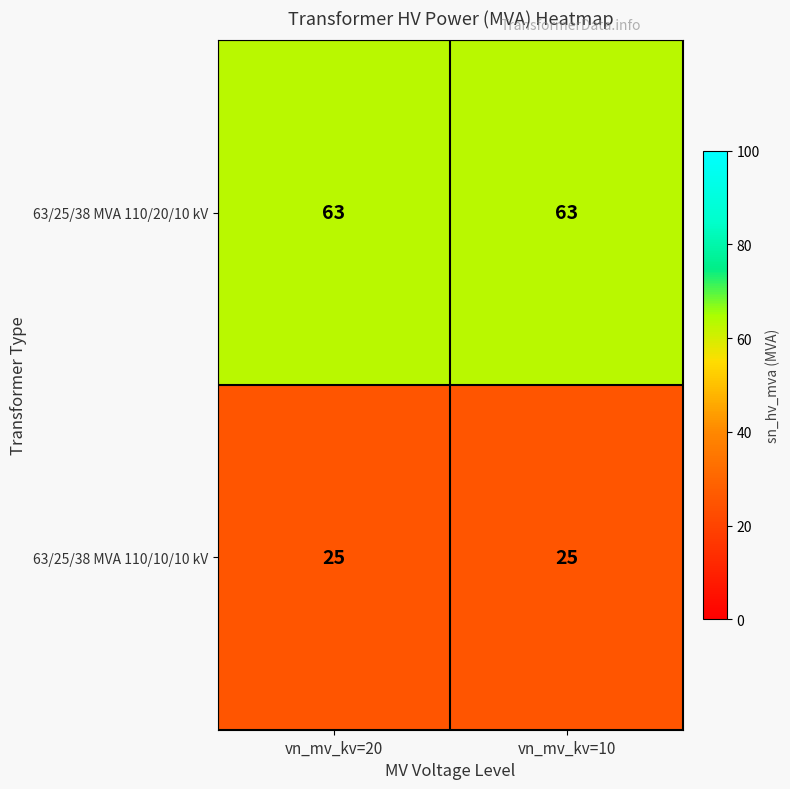

What is the average value of the 63/25/38 MVA 110/20/10 kV series?

63